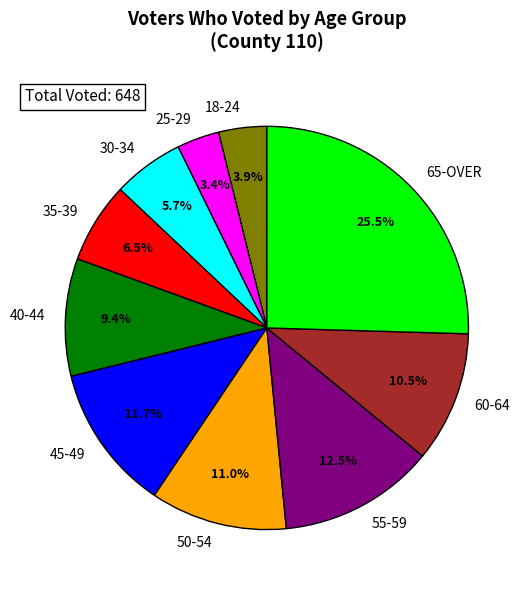

To the nearest percent, what is the difference between the largest and smallest slice percentages?

22%